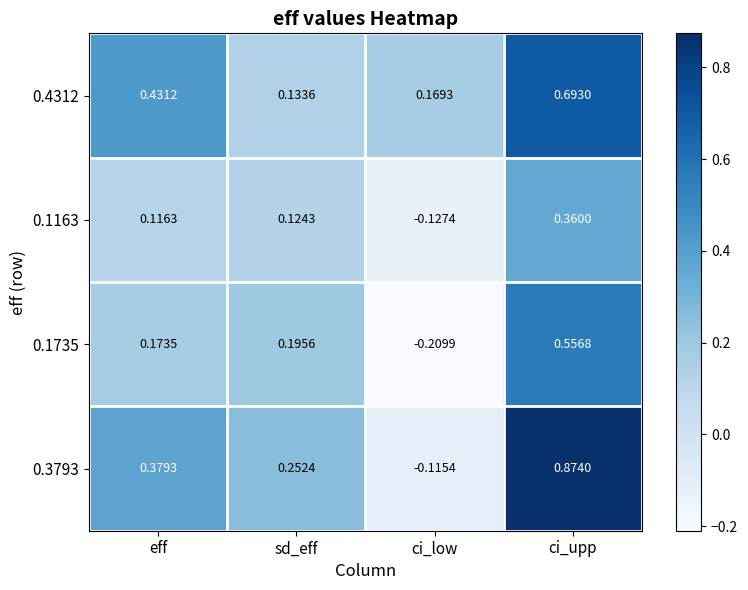

Which series has the largest total across all categories?

0.4312